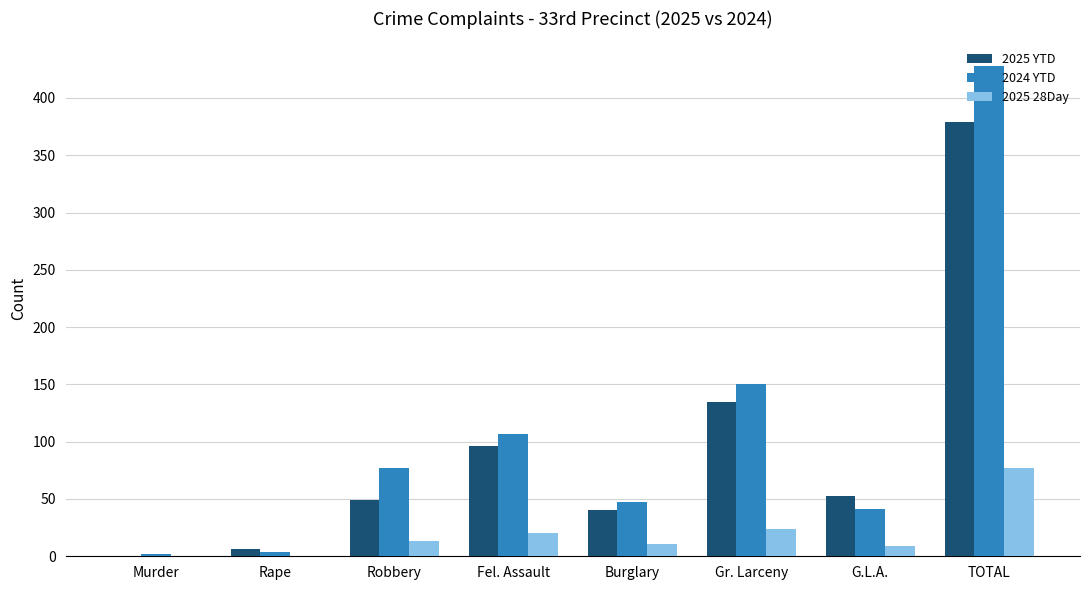

Is the value of 2025 28Day at Robbery greater than the value of 2025 YTD at Fel. Assault?

No